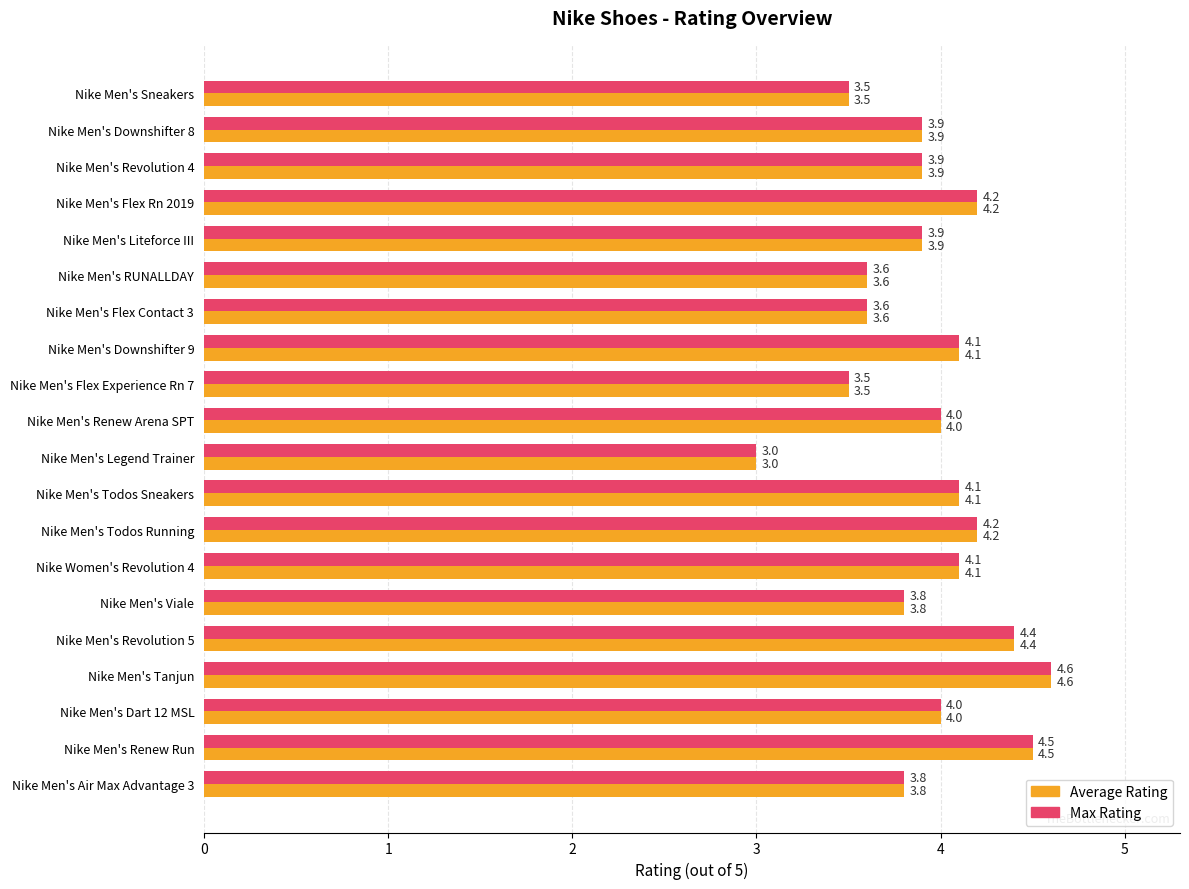

At which label is Average Rating closest to 3?

Nike Men's Legend Trainer